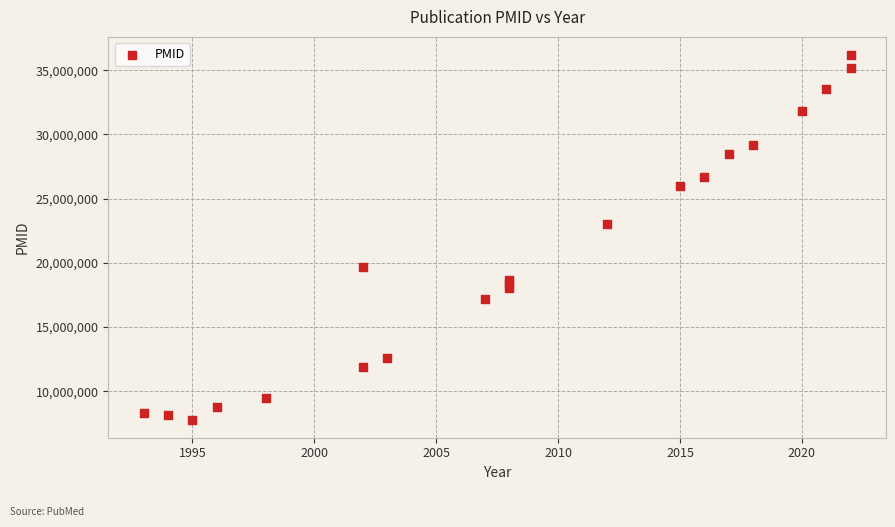

What Y value in the scatter plot is closest to 21988910?

23028379